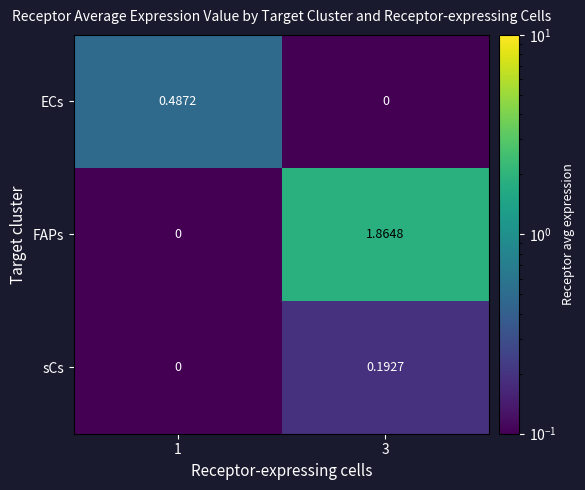

Which series changed the most between 1 and 3?

FAPs